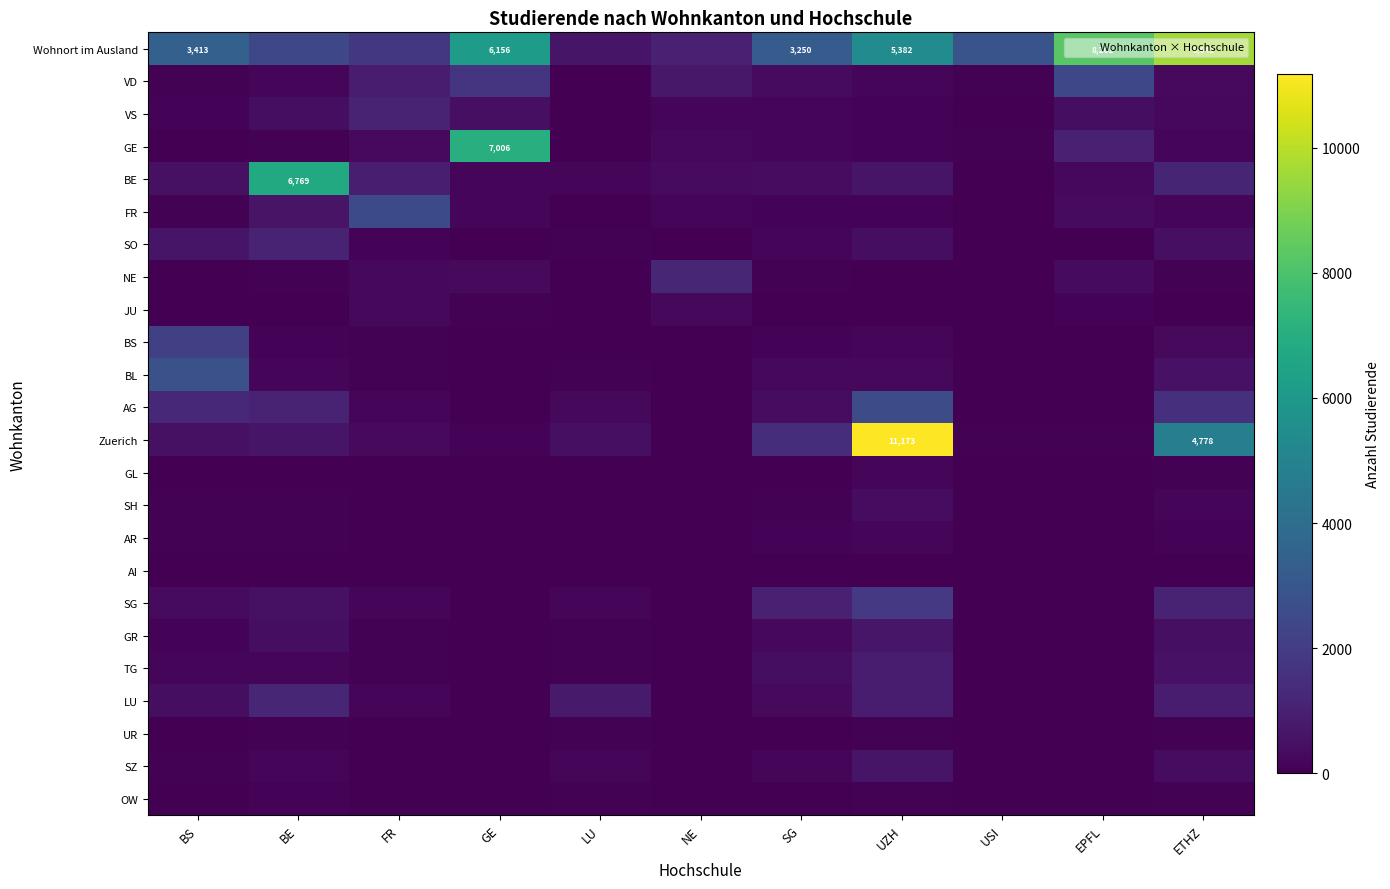

The value of Zuerich at ETHZ is 6737. True or false?

False